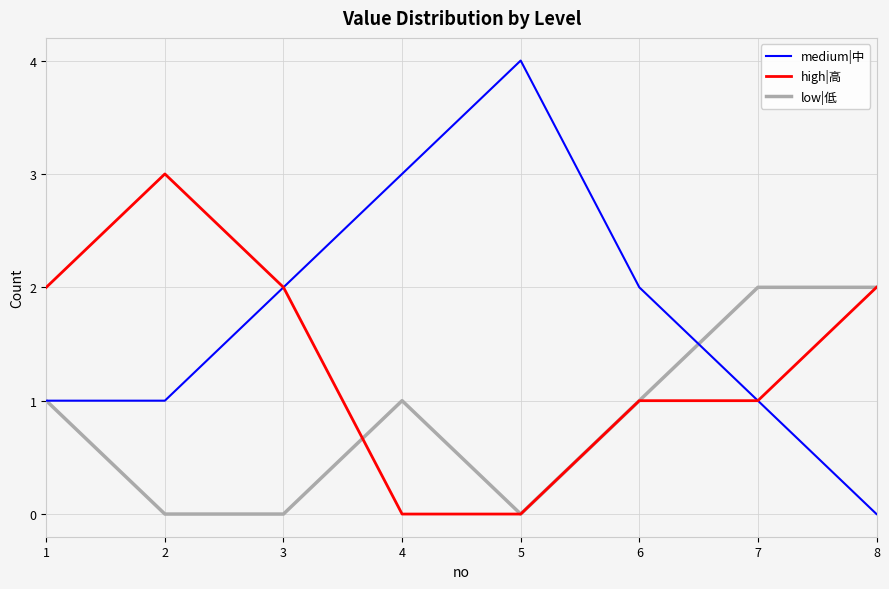

How many positive values does the medium|中 series have?

7